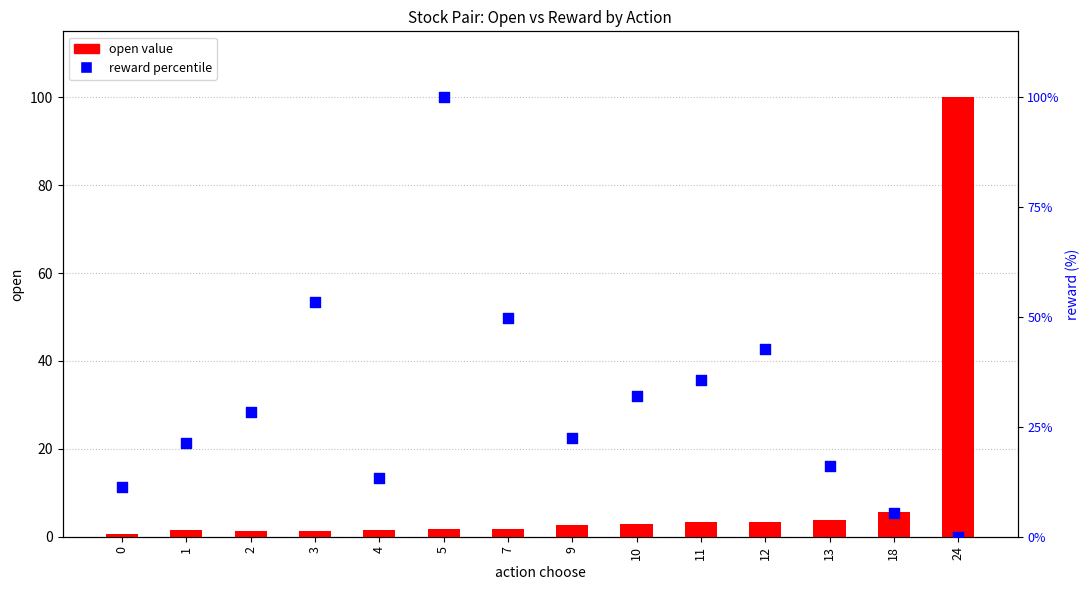

What is the total value across all series at 9?

25.0